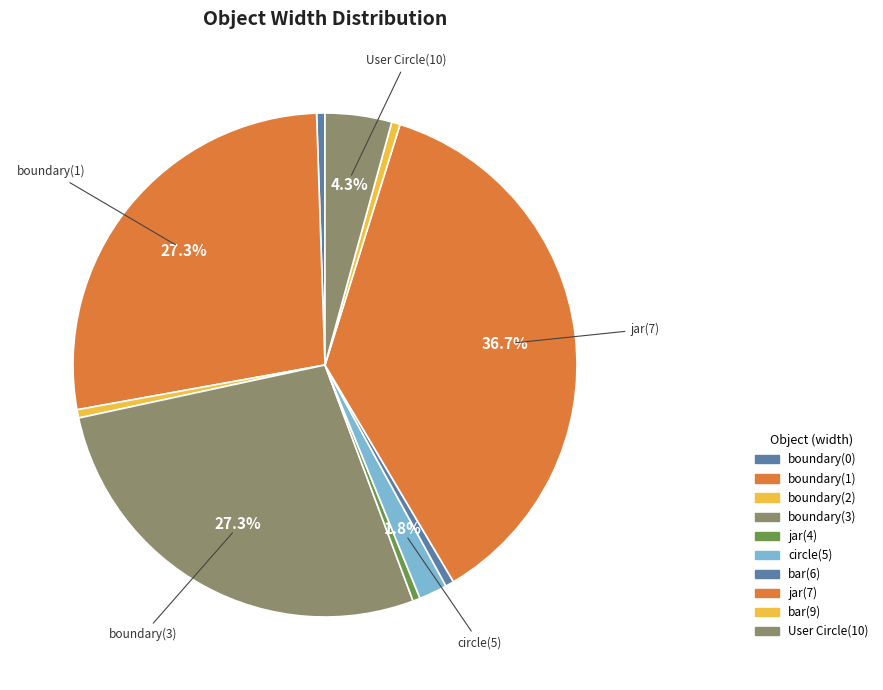

Rank the categories by value from lowest to highest.

jar(4), boundary(0), boundary(2), bar(6), bar(9), circle(5), User Circle(10), boundary(1), boundary(3), jar(7)